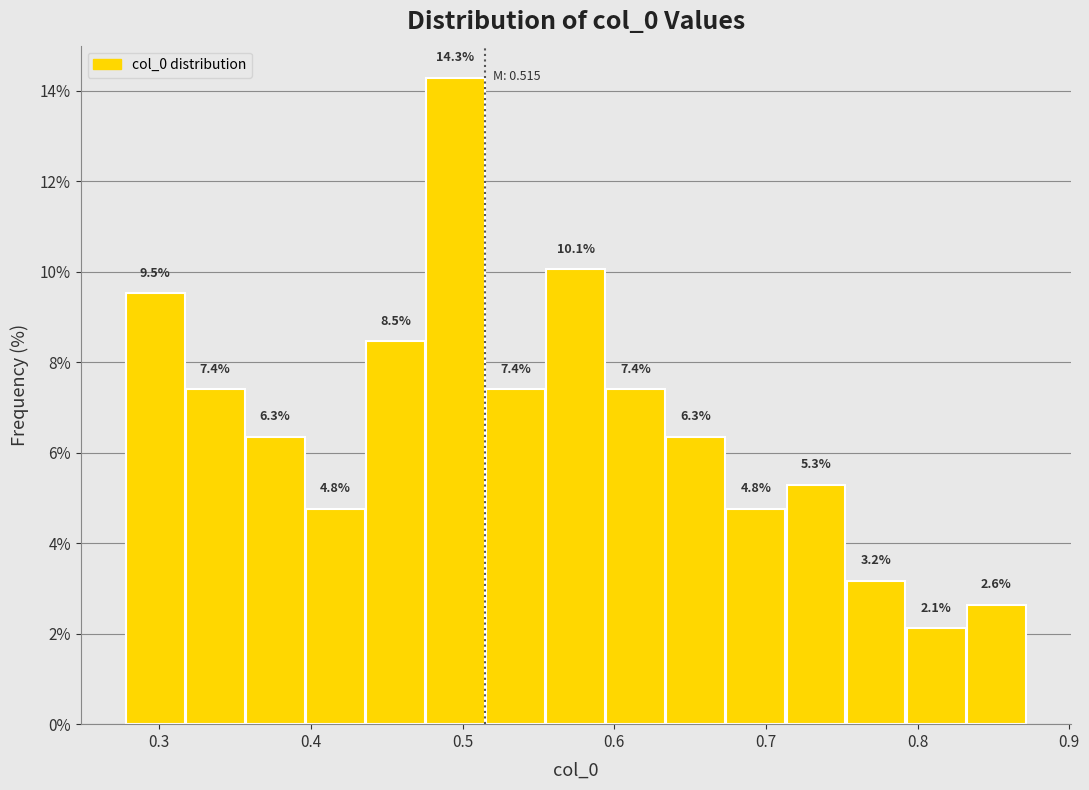

Read against the x-axis, roughly where is the centre of the tallest bar?

0.50